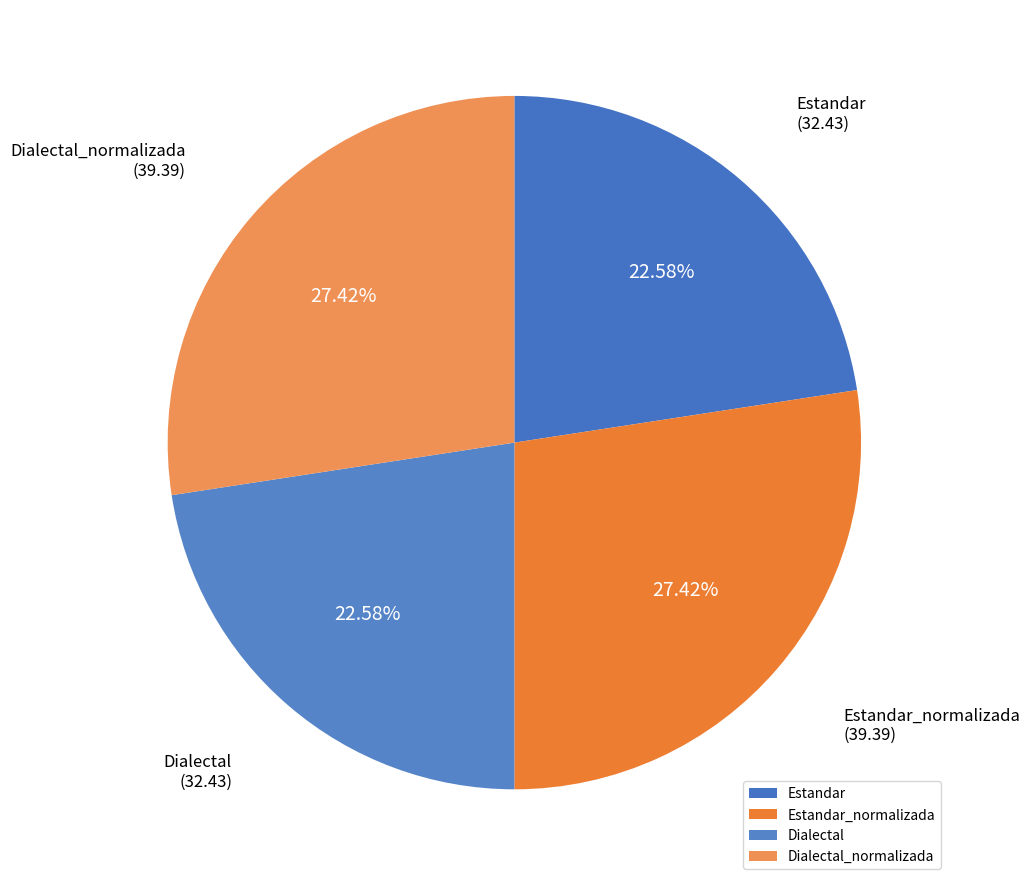

Is there a majority slice in this chart?

No